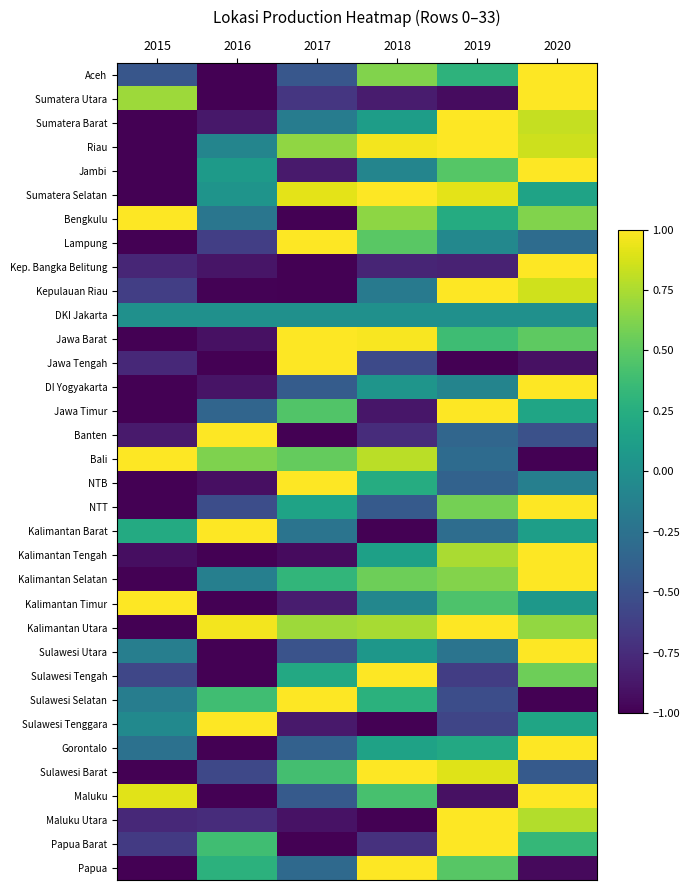

At how many categories does at least one series exceed 0?

6